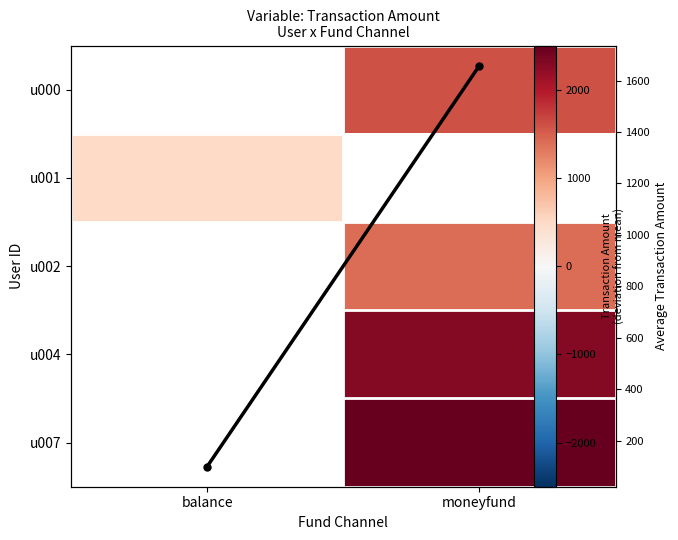

Between balance and moneyfund, which series saw the biggest shift?

Average amt